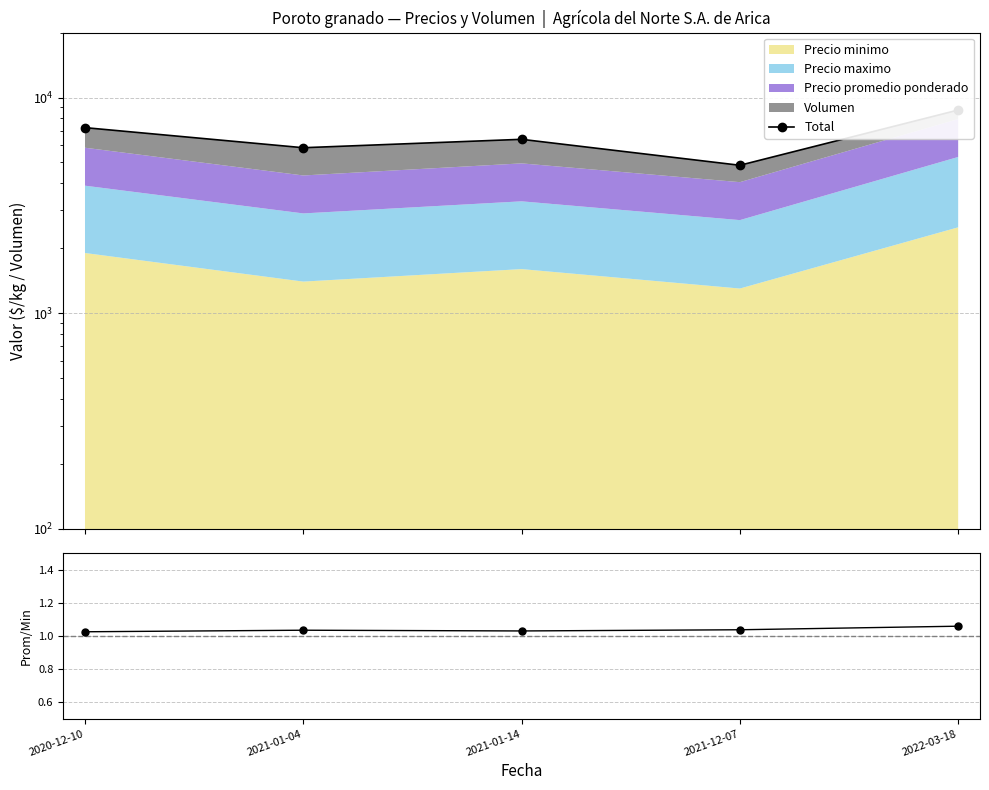

Which label corresponds to the smallest value in the chart?

2021-12-07